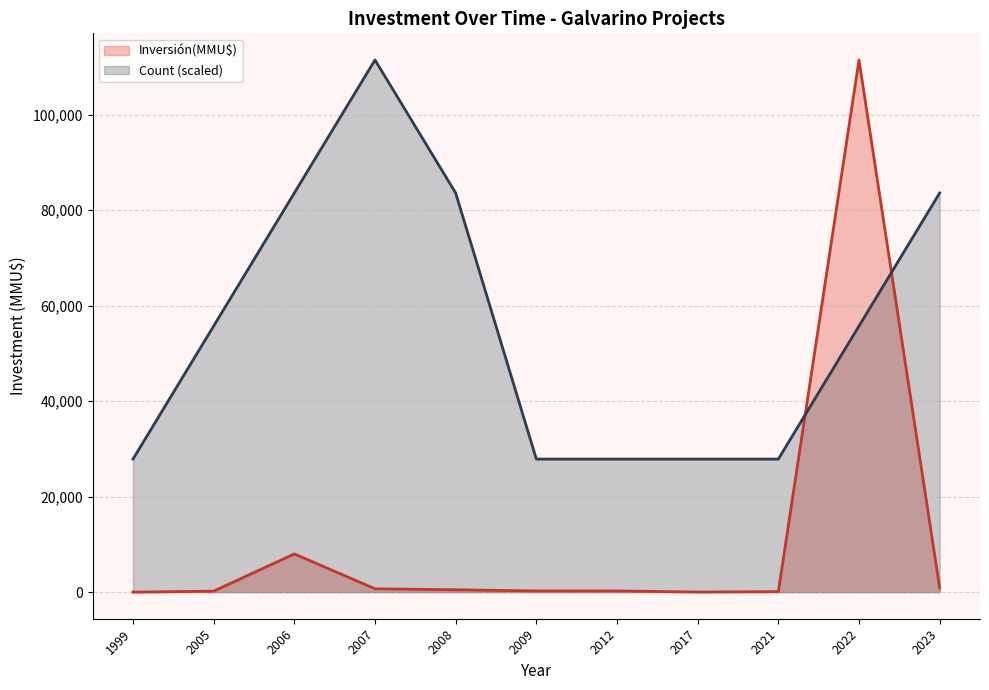

At which label is Count (scaled) closest to 69680?

2005